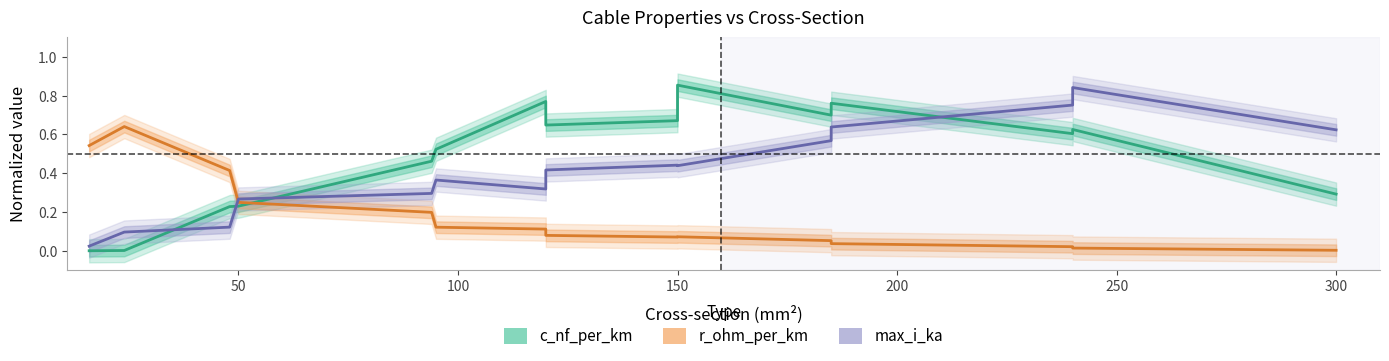

What position from the left is 200?

5